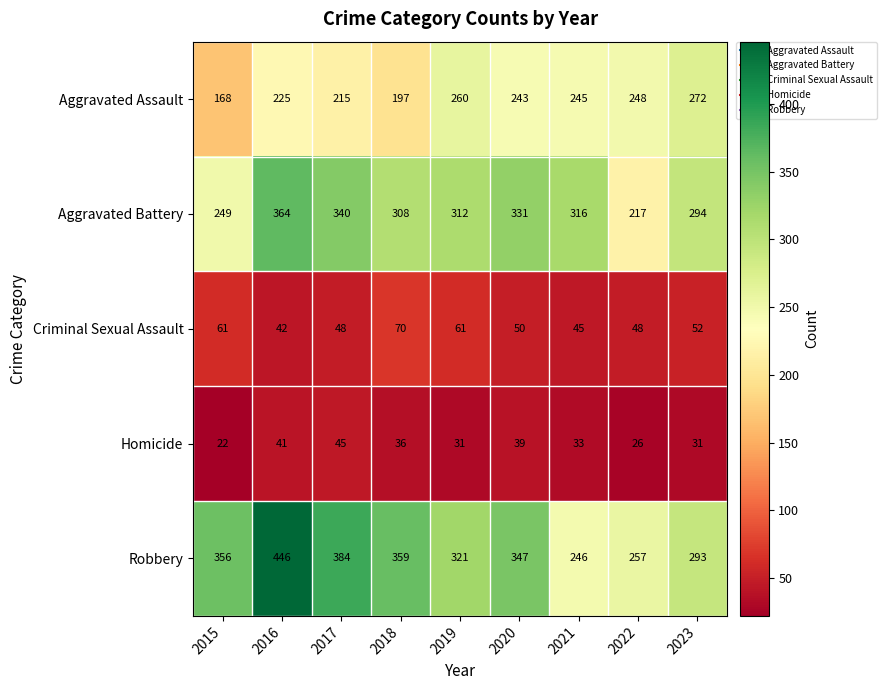

Which series changed the most between 2016 and 2023?

Robbery